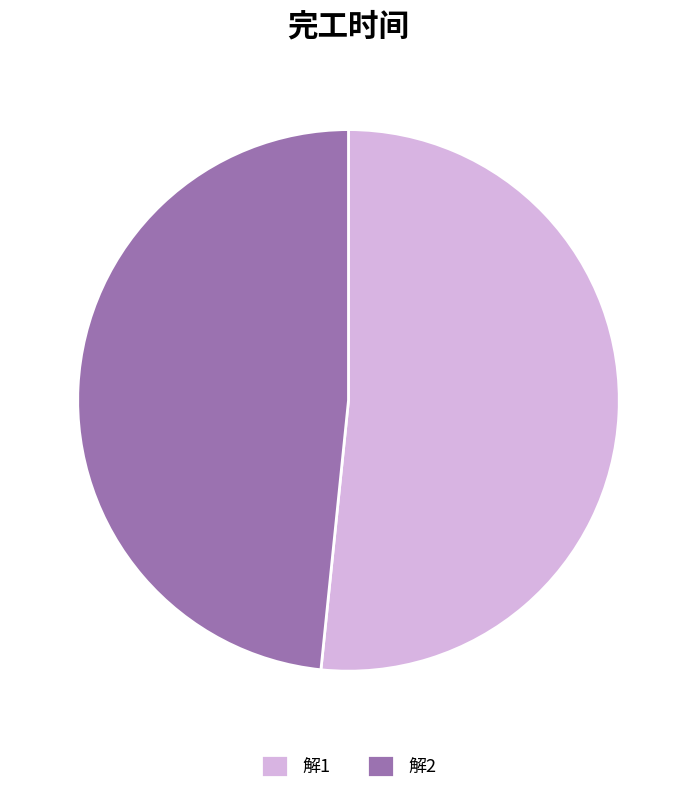

Which has a higher value, 解1 or 解2?

解1